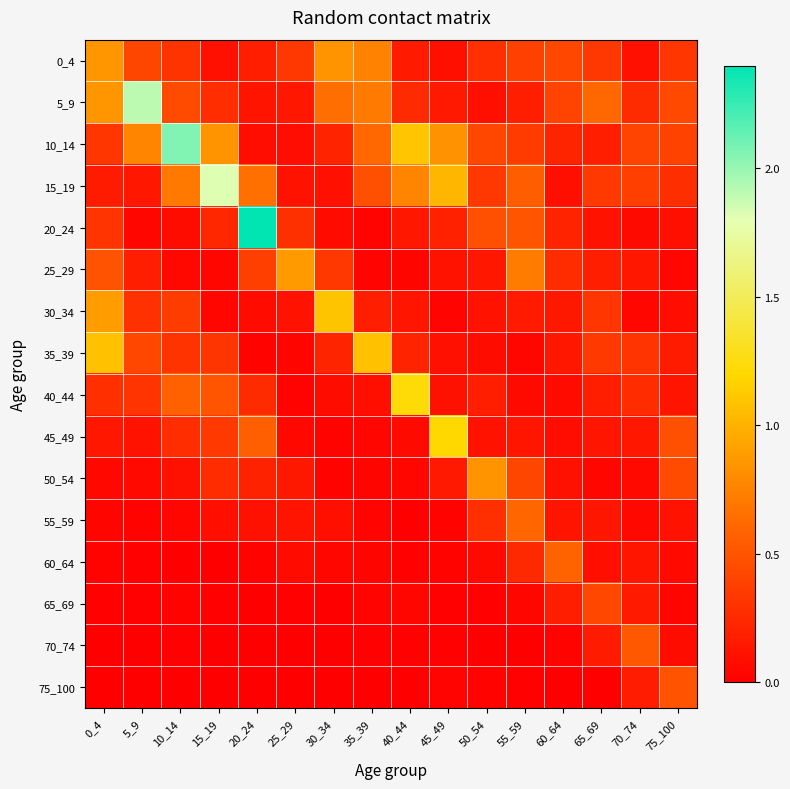

Which category has the lowest value across all series?

25_29